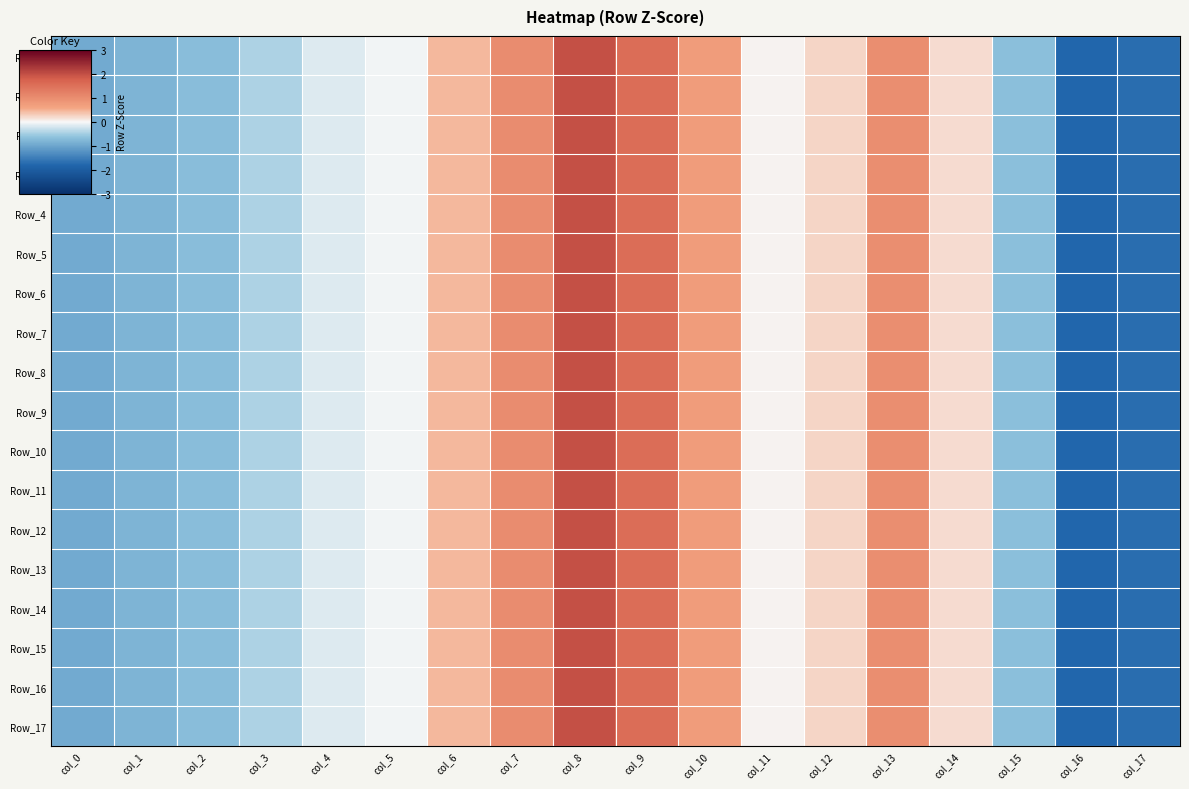

Reading left to right, what are all the values shown in this chart?

Row_0: col_0=-0.9	col_1=-0.8	col_2=-0.7	col_3=-0.4	col_4=-0.2	col_5=-0.0	col_6=0.5	col_7=1.0	col_8=2.0	col_9=1.6	col_10=0.7	col_11=0.0	col_12=0.3	col_13=1.0	col_14=0.2	col_15=-0.7	col_16=-1.8	col_17=-1.7
Row_1: col_0=-0.9	col_1=-0.8	col_2=-0.7	col_3=-0.4	col_4=-0.2	col_5=-0.0	col_6=0.5	col_7=1.0	col_8=2.0	col_9=1.6	col_10=0.7	col_11=0.0	col_12=0.3	col_13=1.0	col_14=0.2	col_15=-0.7	col_16=-1.8	col_17=-1.7
Row_2: col_0=-0.9	col_1=-0.8	col_2=-0.7	col_3=-0.4	col_4=-0.2	col_5=-0.0	col_6=0.5	col_7=1.0	col_8=2.0	col_9=1.6	col_10=0.7	col_11=0.0	col_12=0.3	col_13=1.0	col_14=0.2	col_15=-0.7	col_16=-1.8	col_17=-1.7
Row_3: col_0=-0.9	col_1=-0.8	col_2=-0.7	col_3=-0.4	col_4=-0.2	col_5=-0.0	col_6=0.5	col_7=1.0	col_8=2.0	col_9=1.6	col_10=0.7	col_11=0.0	col_12=0.3	col_13=1.0	col_14=0.2	col_15=-0.7	col_16=-1.8	col_17=-1.7
Row_4: col_0=-0.9	col_1=-0.8	col_2=-0.7	col_3=-0.4	col_4=-0.2	col_5=-0.0	col_6=0.5	col_7=1.0	col_8=2.0	col_9=1.6	col_10=0.7	col_11=0.0	col_12=0.3	col_13=1.0	col_14=0.2	col_15=-0.7	col_16=-1.8	col_17=-1.7
Row_5: col_0=-0.9	col_1=-0.8	col_2=-0.7	col_3=-0.4	col_4=-0.2	col_5=-0.0	col_6=0.5	col_7=1.0	col_8=2.0	col_9=1.6	col_10=0.7	col_11=0.0	col_12=0.3	col_13=1.0	col_14=0.2	col_15=-0.7	col_16=-1.8	col_17=-1.7
Row_6: col_0=-0.9	col_1=-0.8	col_2=-0.7	col_3=-0.4	col_4=-0.2	col_5=-0.0	col_6=0.5	col_7=1.0	col_8=2.0	col_9=1.6	col_10=0.7	col_11=0.0	col_12=0.3	col_13=1.0	col_14=0.2	col_15=-0.7	col_16=-1.8	col_17=-1.7
Row_7: col_0=-0.9	col_1=-0.8	col_2=-0.7	col_3=-0.4	col_4=-0.2	col_5=-0.0	col_6=0.5	col_7=1.0	col_8=2.0	col_9=1.6	col_10=0.7	col_11=0.0	col_12=0.3	col_13=1.0	col_14=0.2	col_15=-0.7	col_16=-1.8	col_17=-1.7
Row_8: col_0=-0.9	col_1=-0.8	col_2=-0.7	col_3=-0.4	col_4=-0.2	col_5=-0.0	col_6=0.5	col_7=1.0	col_8=2.0	col_9=1.6	col_10=0.7	col_11=0.0	col_12=0.3	col_13=1.0	col_14=0.2	col_15=-0.7	col_16=-1.8	col_17=-1.7
Row_9: col_0=-0.9	col_1=-0.8	col_2=-0.7	col_3=-0.4	col_4=-0.2	col_5=-0.0	col_6=0.5	col_7=1.0	col_8=2.0	col_9=1.6	col_10=0.7	col_11=0.0	col_12=0.3	col_13=1.0	col_14=0.2	col_15=-0.7	col_16=-1.8	col_17=-1.7
Row_10: col_0=-0.9	col_1=-0.8	col_2=-0.7	col_3=-0.4	col_4=-0.2	col_5=-0.0	col_6=0.5	col_7=1.0	col_8=2.0	col_9=1.6	col_10=0.7	col_11=0.0	col_12=0.3	col_13=1.0	col_14=0.2	col_15=-0.7	col_16=-1.8	col_17=-1.7
Row_11: col_0=-0.9	col_1=-0.8	col_2=-0.7	col_3=-0.4	col_4=-0.2	col_5=-0.0	col_6=0.5	col_7=1.0	col_8=2.0	col_9=1.6	col_10=0.7	col_11=0.0	col_12=0.3	col_13=1.0	col_14=0.2	col_15=-0.7	col_16=-1.8	col_17=-1.7
Row_12: col_0=-0.9	col_1=-0.8	col_2=-0.7	col_3=-0.4	col_4=-0.2	col_5=-0.0	col_6=0.5	col_7=1.0	col_8=2.0	col_9=1.6	col_10=0.7	col_11=0.0	col_12=0.3	col_13=1.0	col_14=0.2	col_15=-0.7	col_16=-1.8	col_17=-1.7
Row_13: col_0=-0.9	col_1=-0.8	col_2=-0.7	col_3=-0.4	col_4=-0.2	col_5=-0.0	col_6=0.5	col_7=1.0	col_8=2.0	col_9=1.6	col_10=0.7	col_11=0.0	col_12=0.3	col_13=1.0	col_14=0.2	col_15=-0.7	col_16=-1.8	col_17=-1.7
Row_14: col_0=-0.9	col_1=-0.8	col_2=-0.7	col_3=-0.4	col_4=-0.2	col_5=-0.0	col_6=0.5	col_7=1.0	col_8=2.0	col_9=1.6	col_10=0.7	col_11=0.0	col_12=0.3	col_13=1.0	col_14=0.2	col_15=-0.7	col_16=-1.8	col_17=-1.7
Row_15: col_0=-0.9	col_1=-0.8	col_2=-0.7	col_3=-0.4	col_4=-0.2	col_5=-0.0	col_6=0.5	col_7=1.0	col_8=2.0	col_9=1.6	col_10=0.7	col_11=0.0	col_12=0.3	col_13=1.0	col_14=0.2	col_15=-0.7	col_16=-1.8	col_17=-1.7
Row_16: col_0=-0.9	col_1=-0.8	col_2=-0.7	col_3=-0.4	col_4=-0.2	col_5=-0.0	col_6=0.5	col_7=1.0	col_8=2.0	col_9=1.6	col_10=0.7	col_11=0.0	col_12=0.3	col_13=1.0	col_14=0.2	col_15=-0.7	col_16=-1.8	col_17=-1.7
Row_17: col_0=-0.9	col_1=-0.8	col_2=-0.7	col_3=-0.4	col_4=-0.2	col_5=-0.0	col_6=0.5	col_7=1.0	col_8=2.0	col_9=1.6	col_10=0.7	col_11=0.0	col_12=0.3	col_13=1.0	col_14=0.2	col_15=-0.7	col_16=-1.8	col_17=-1.7